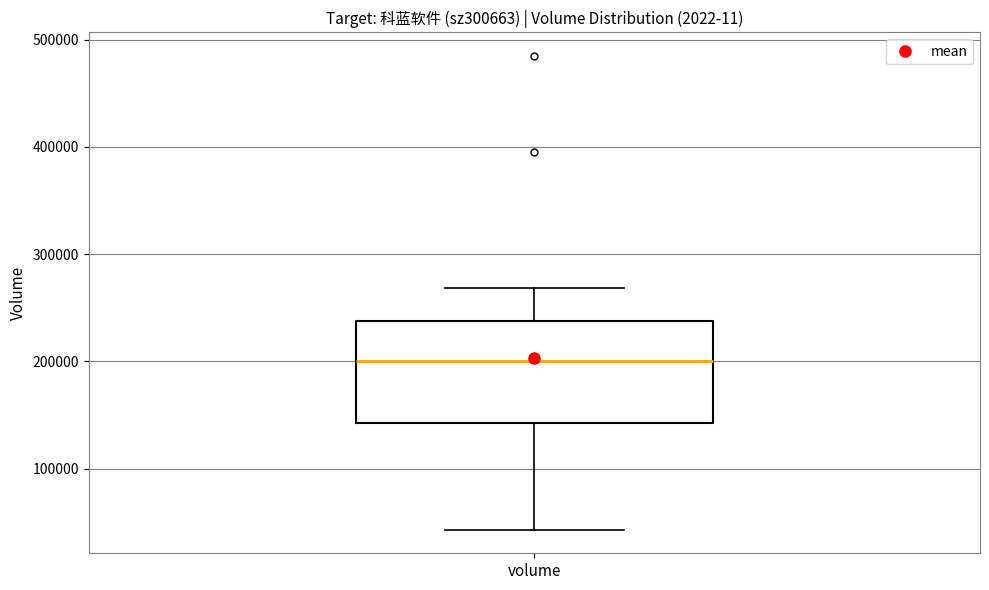

Read this box plot against the y-axis: the position of the median line, the range covered by the box, and the ends of both whiskers. The values are not printed on the chart, so give them approximately, as read against the axis.

median 200000, box 140000 to 240000, whiskers 40000 to 270000